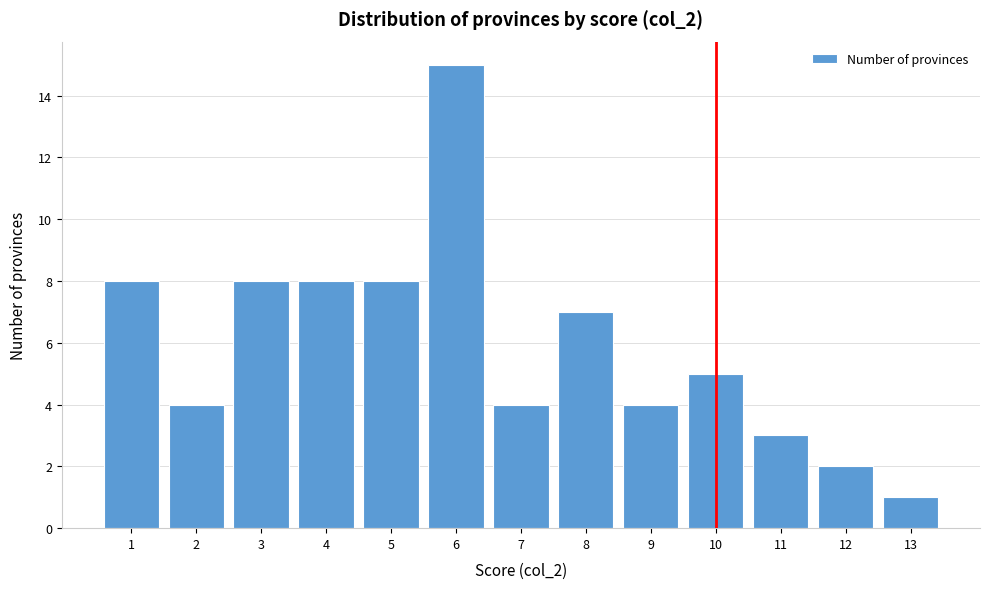

Reading left to right, what are all the values shown in this chart?

8	4	8	8	8	15	4	7	4	5	3	2	1